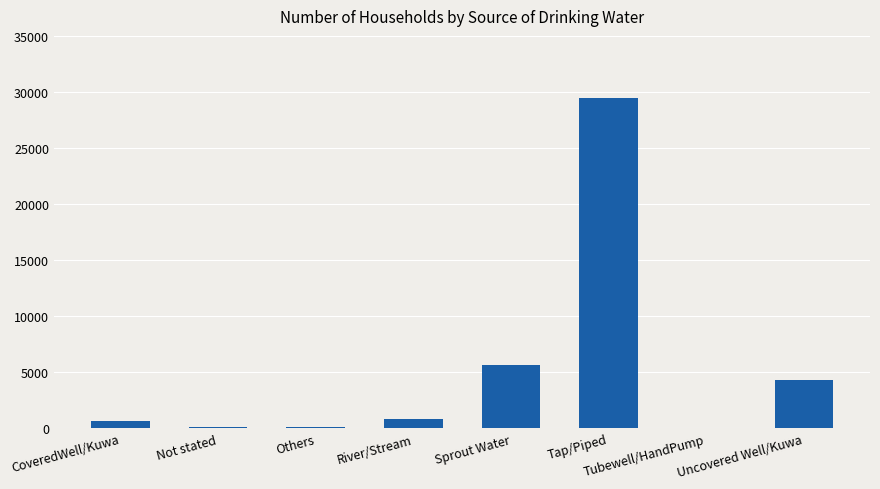

What is the difference between the values at Tubewell/HandPump and Others?

67